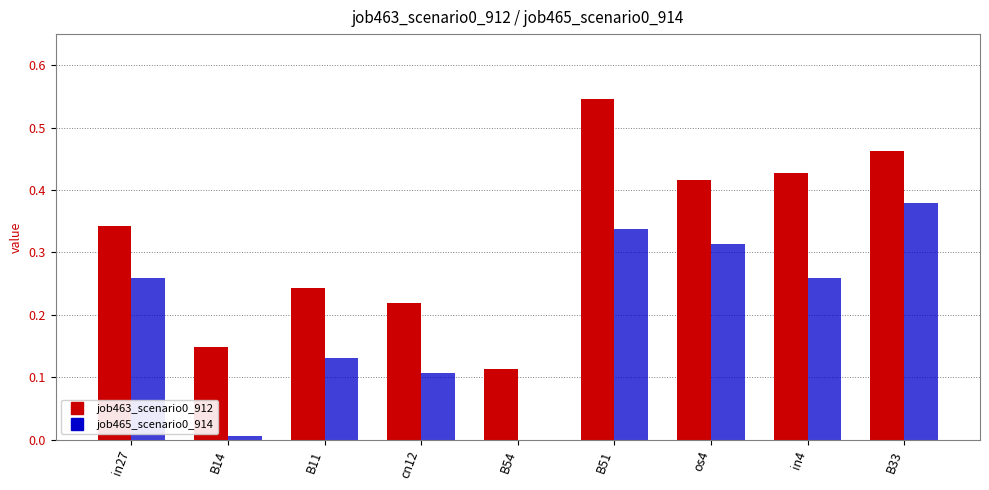

How many job463_scenario0_912 values are between 0 and 1?

9